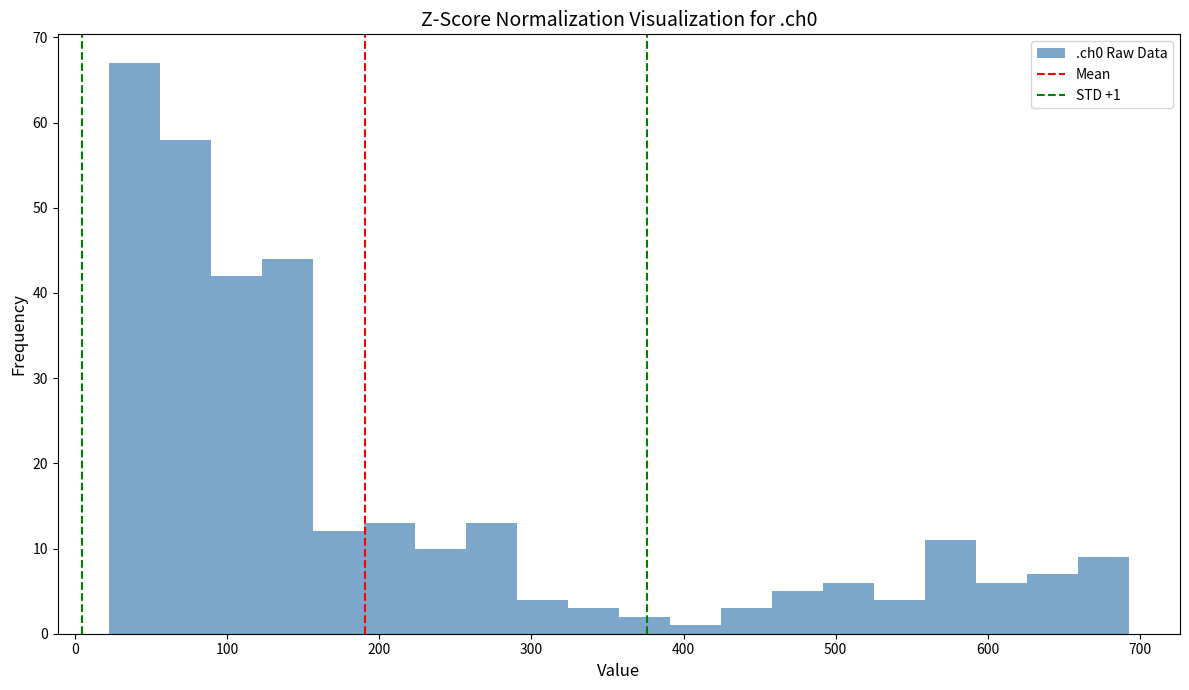

Around what value on the x-axis is the tallest bar? Give the approximate position of its centre, as read against the axis.

40